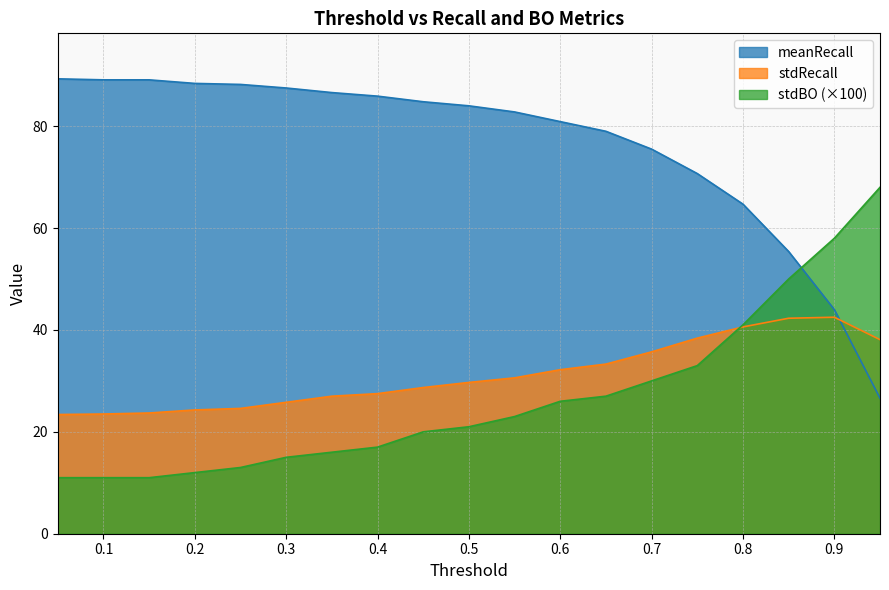

What is the maximum value for meanRecall?

89.3